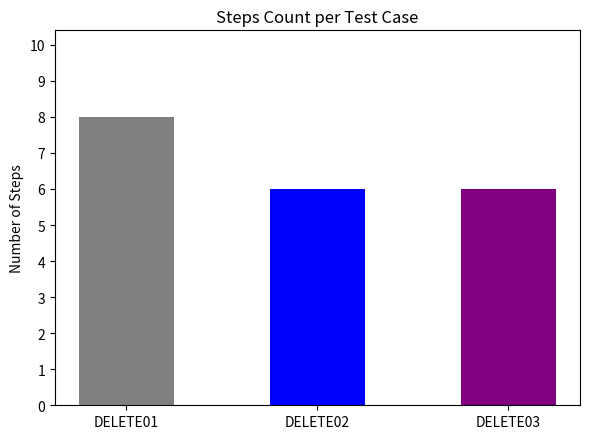

Rank the categories by value from lowest to highest.

DELETE02, DELETE03, DELETE01